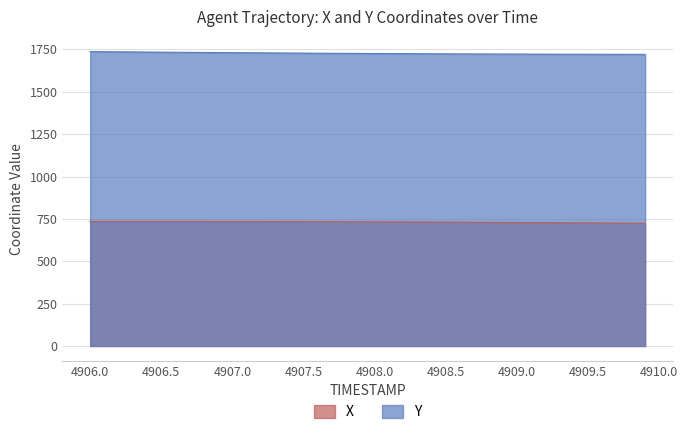

List the series in order of their overall mean, highest first.

Y, X